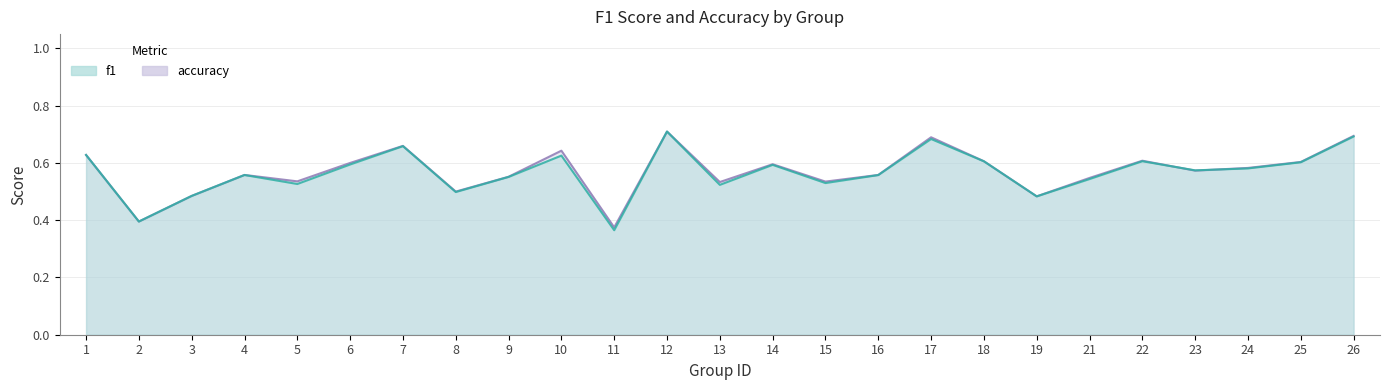

Which series changed the most between 5 and 26?

f1